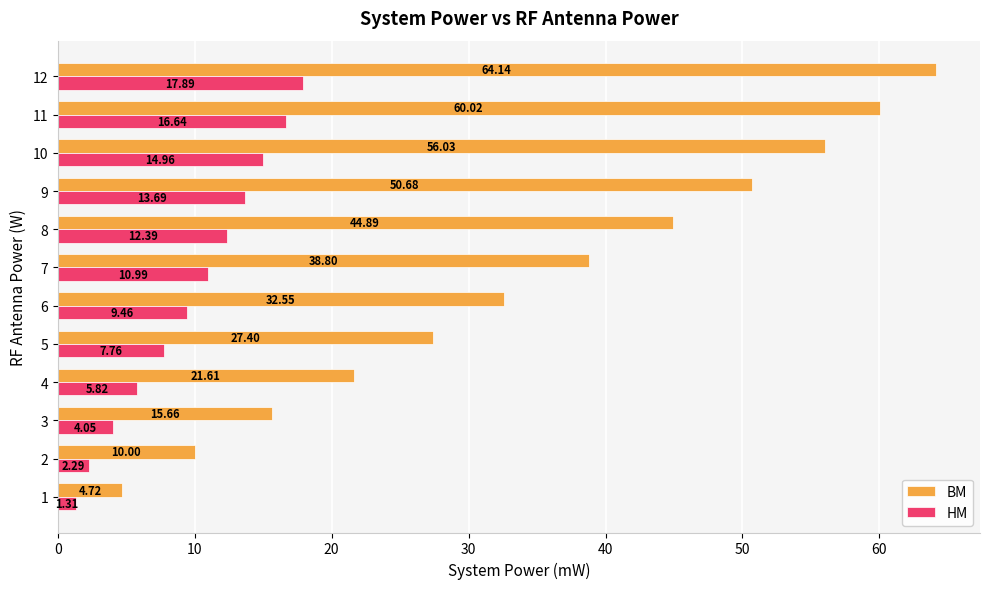

What are all the series names shown in the legend?

BM, HM